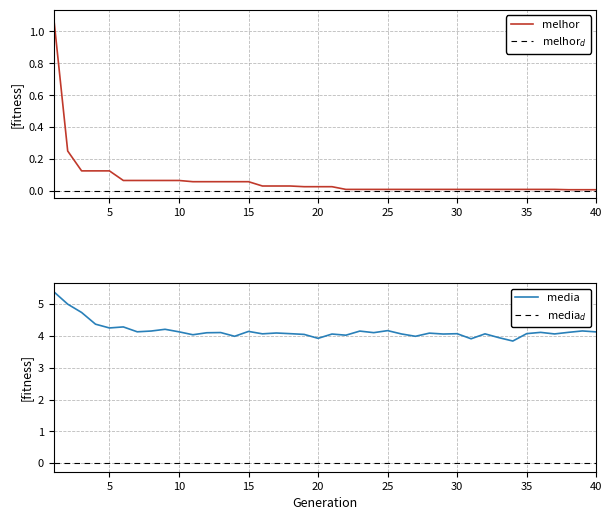

At how many categories does at least one series exceed 0?

40